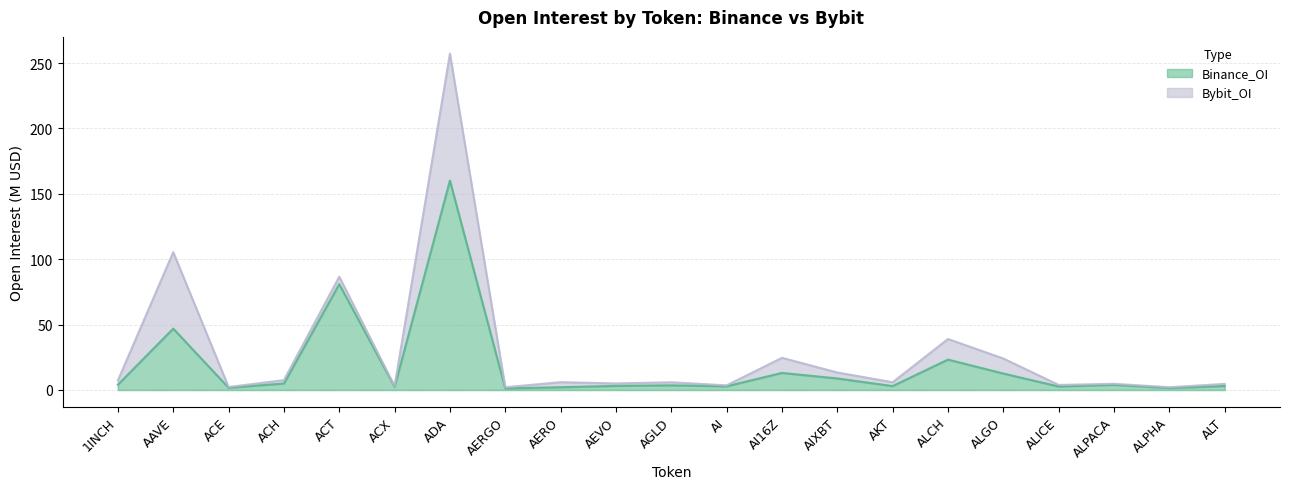

Rank the categories by value from highest to lowest.

ADA, ACT, AAVE, ALCH, AI16Z, ALGO, AIXBT, ACH, 1INCH, ALPACA, AGLD, AEVO, ALT, AKT, AI, ALICE, ACX, AERO, ACE, ALPHA, AERGO